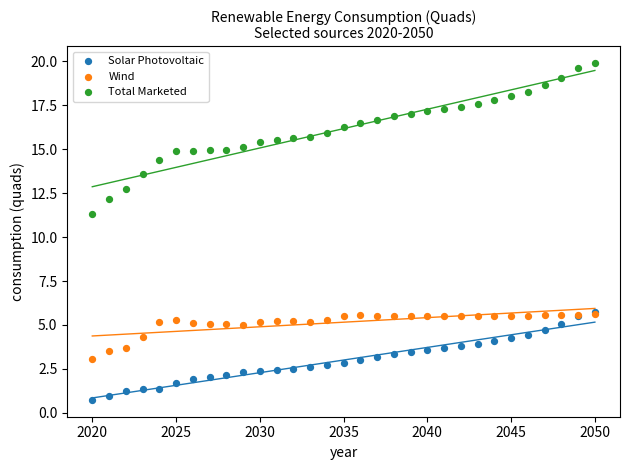

Across all series, what Y value is closest to 10?

11.3